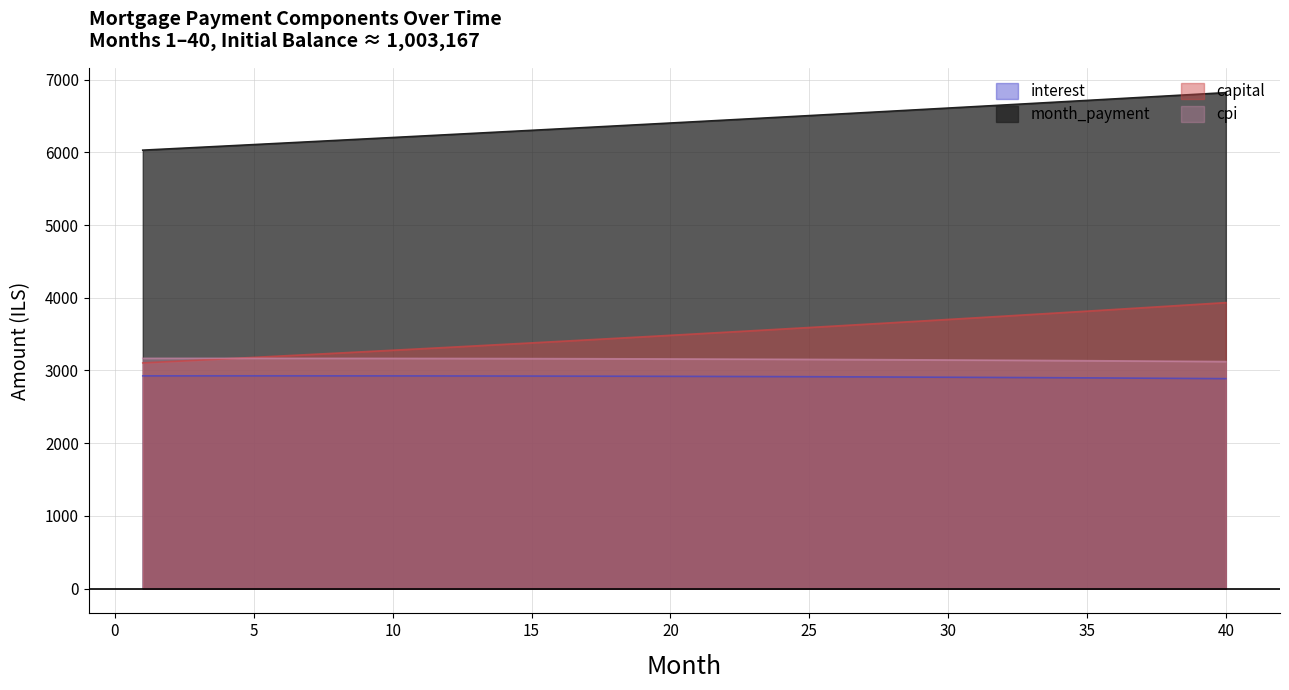

What is the minimum value shown in the chart?

2887.5